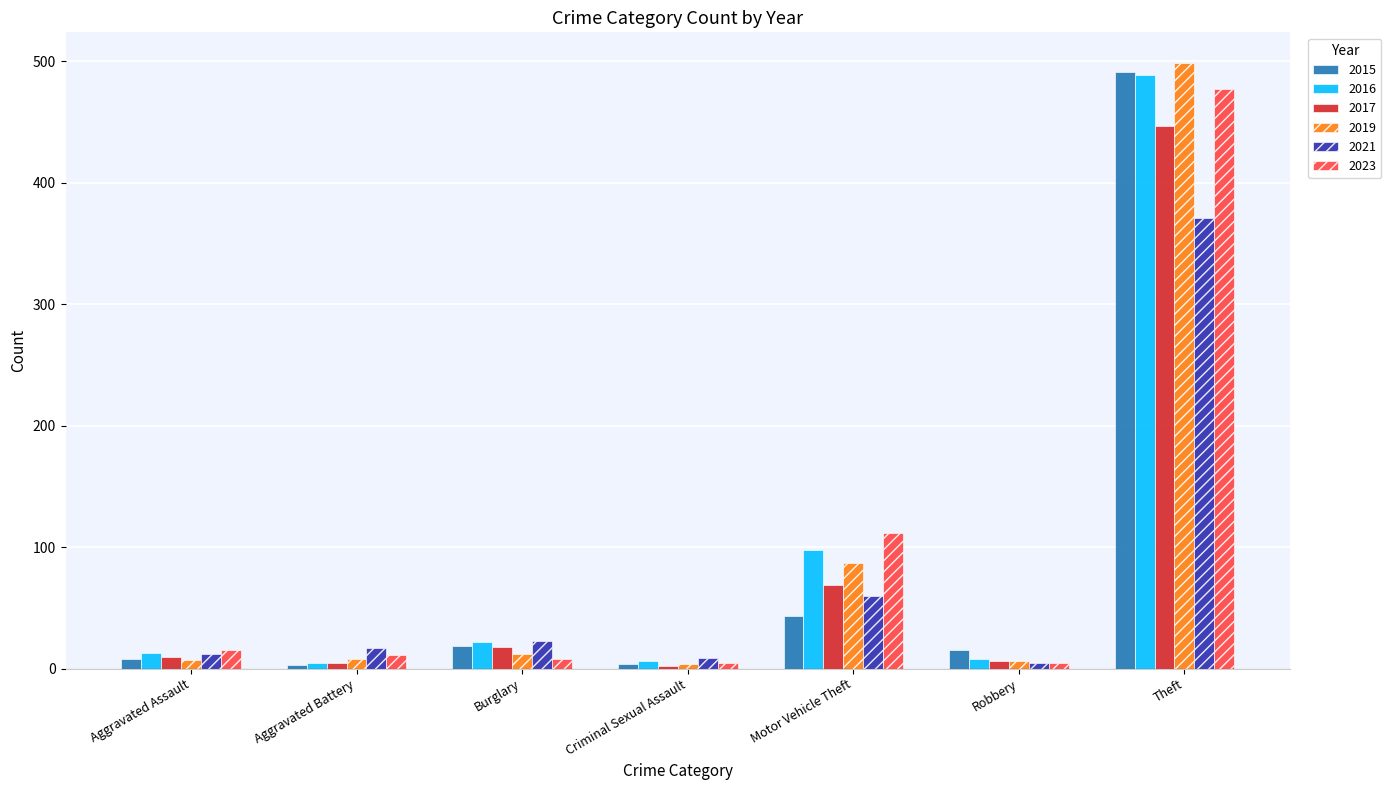

True or false: 2015 has a value of 491 at Theft.

True